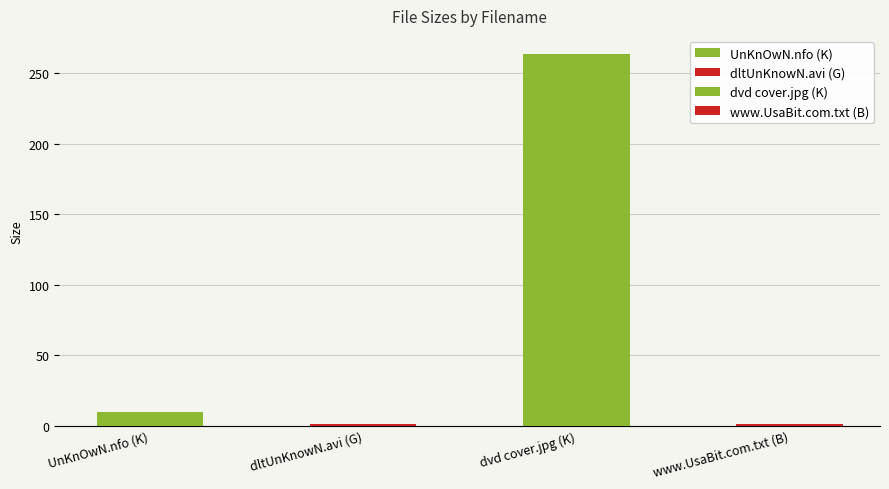

The value at UnKnOwN.nfo (K) is 9.9. True or false?

True